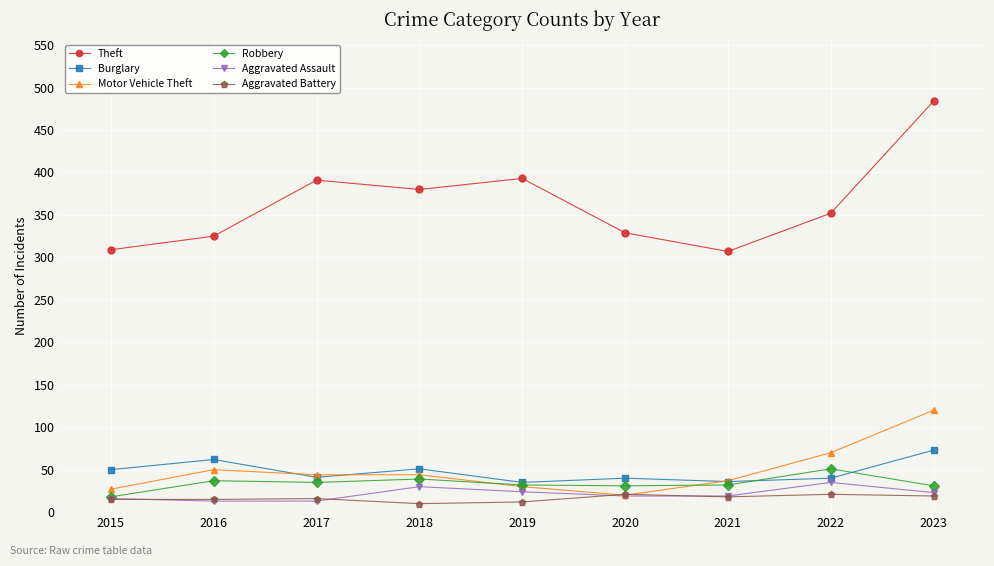

Is it true that Robbery equals 32 at 2021?

True